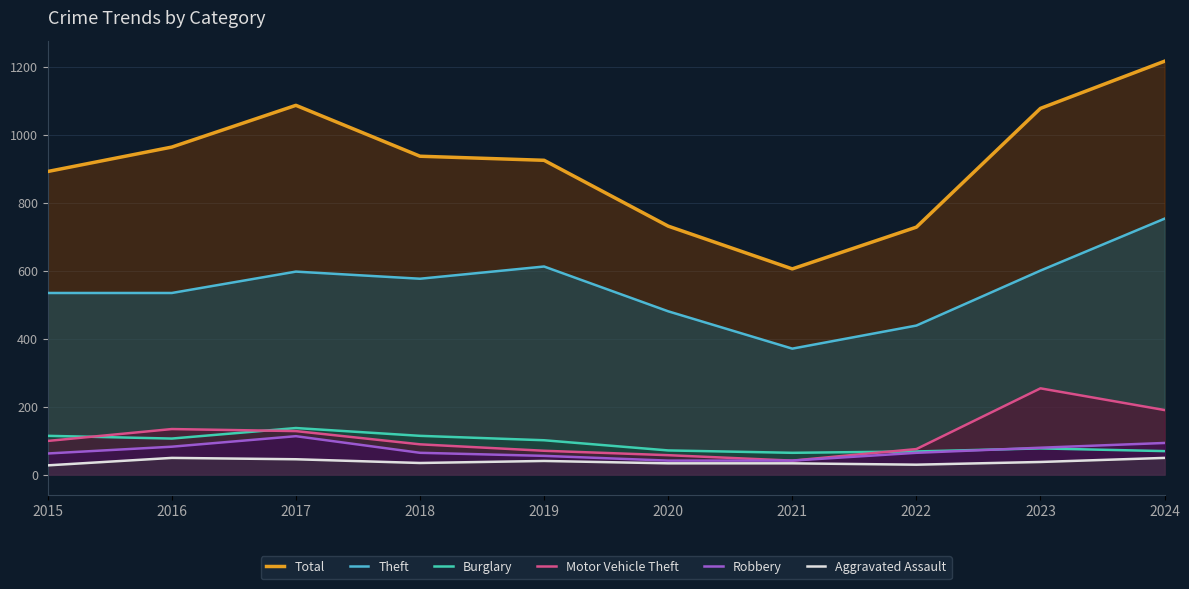

In Aggravated Assault, how many points are lower than both neighbors (excluding endpoints)?

2